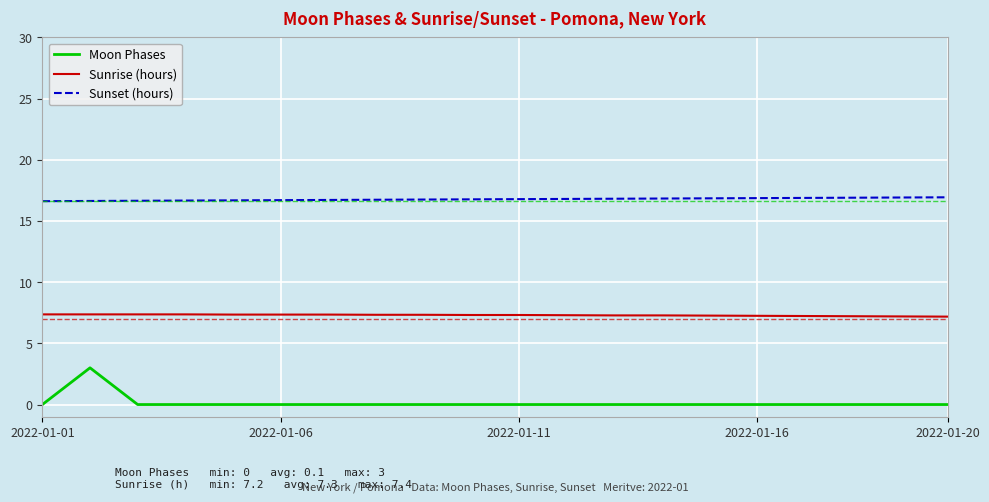

List the series in order of their overall mean, highest first.

Sunset (hours), Sunrise (hours), Moon Phases